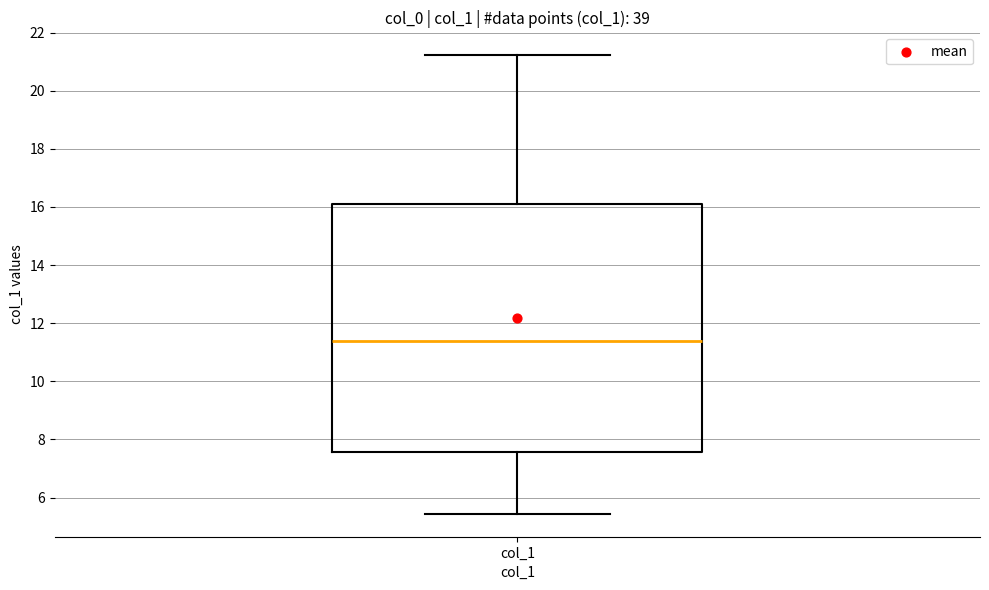

Where does the upper whisker of the box for col_1 end on the y-axis? The values are not printed on the chart, so give them approximately, as read against the axis.

21.2